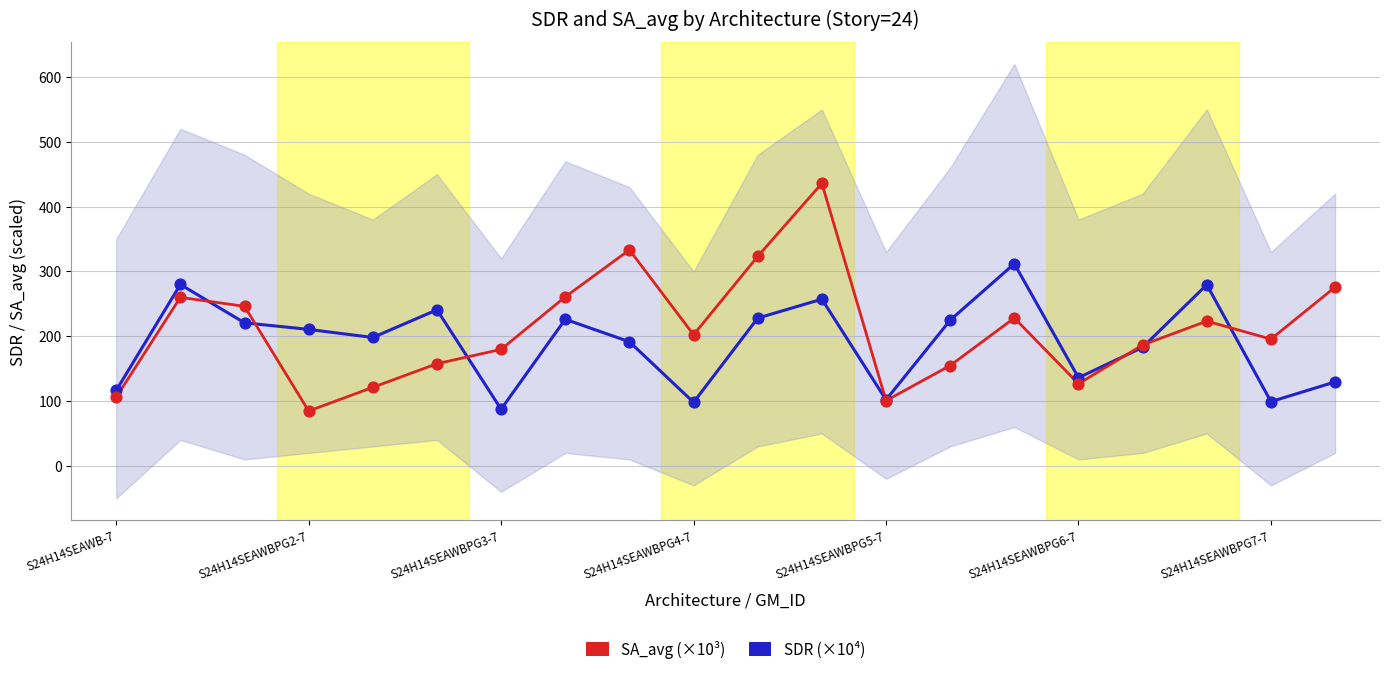

Is the value of SA_avg (×10³) at S24H14SEAWBPG3-7 greater than the value of SDR (×10⁴) at S24H14SEAWBPG7-7?

Yes